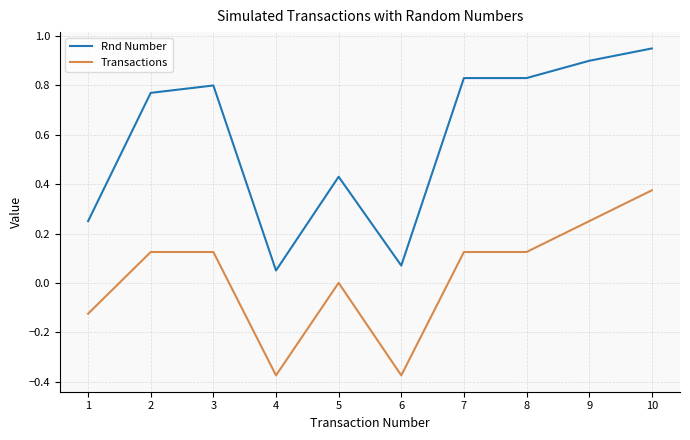

At which category does Transactions reach its first local valley?

4